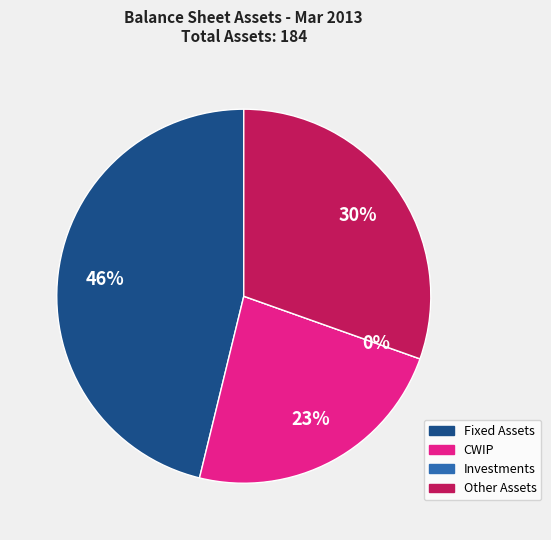

What percentage do Investments and CWIP together represent?

23.4%